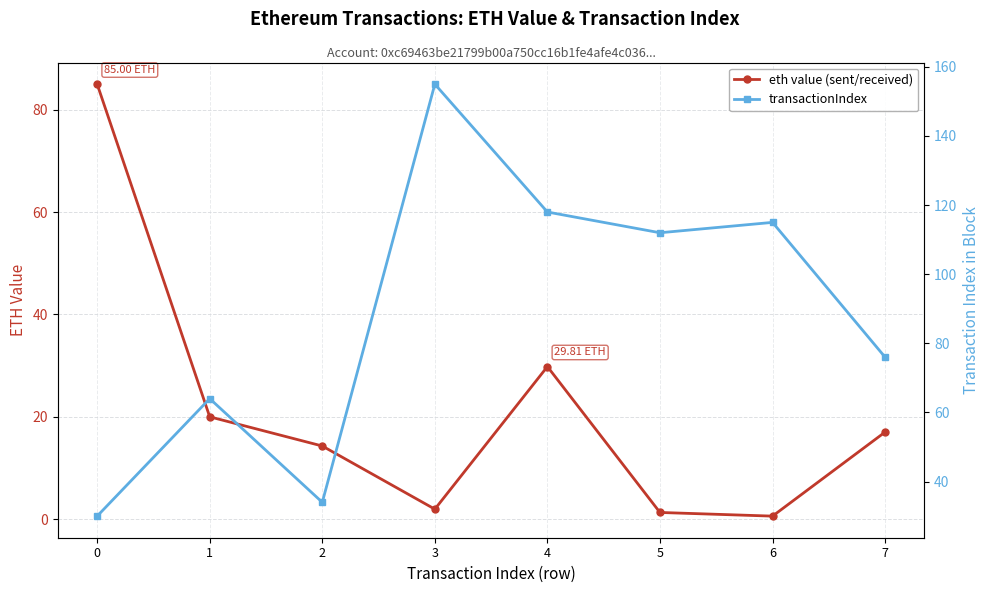

Rank the categories by transactionIndex value from lowest to highest.

0, 2, 1, 7, 5, 6, 4, 3